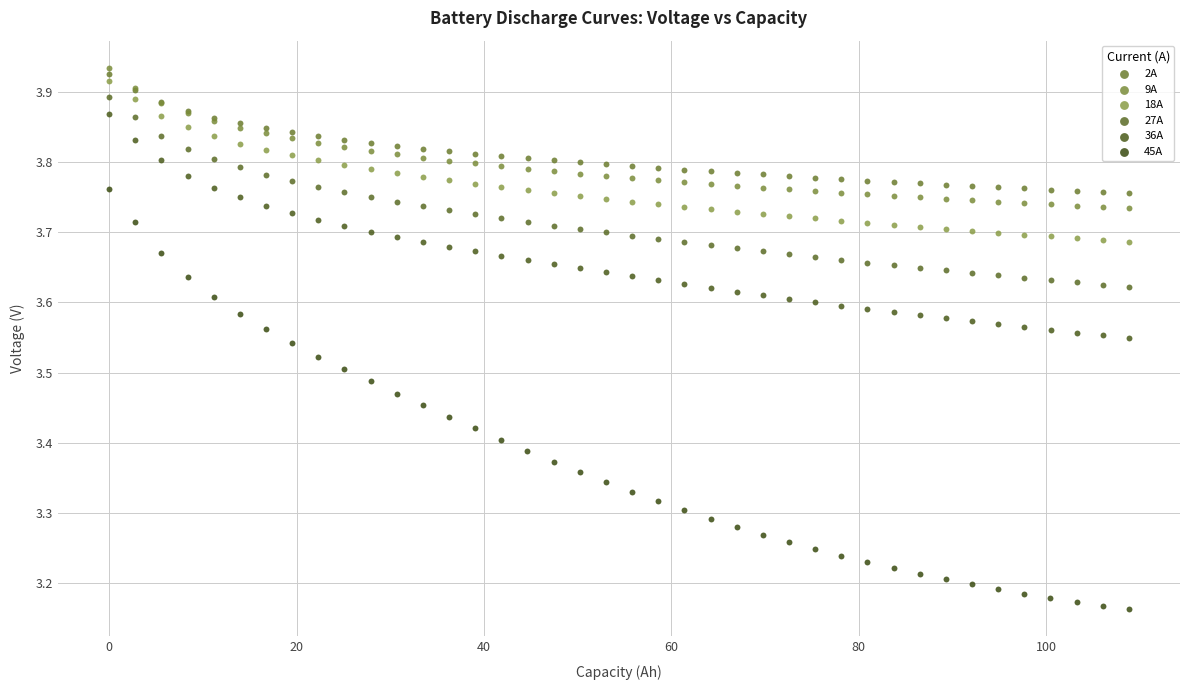

Which series contains the lowest Y value?

45A